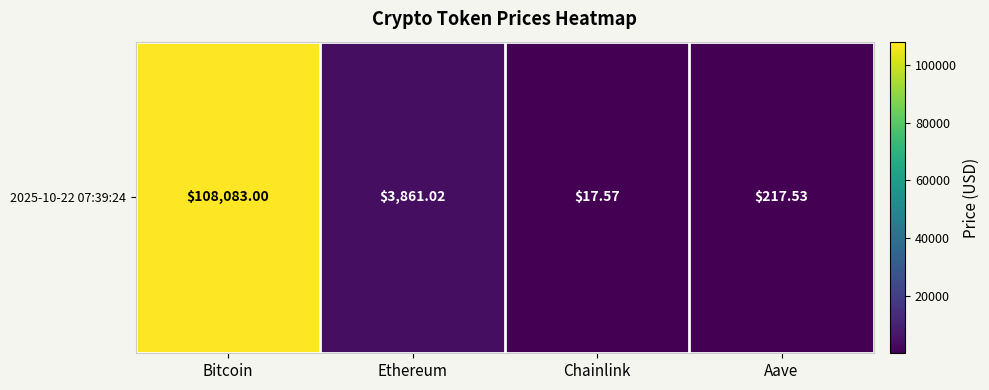

Count the number of data series in this chart.

1